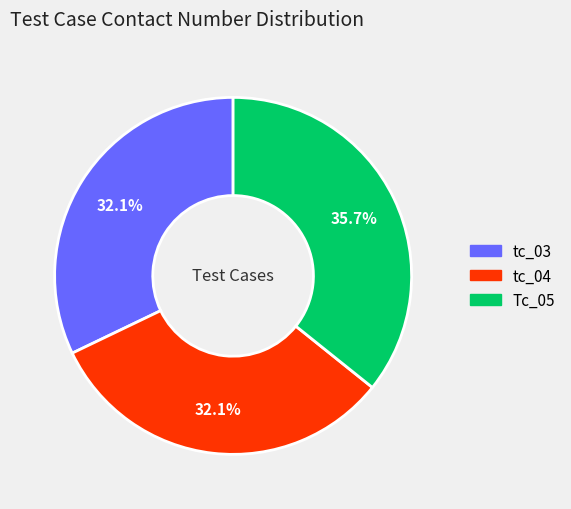

What is the largest slice in the pie chart?

Tc_05